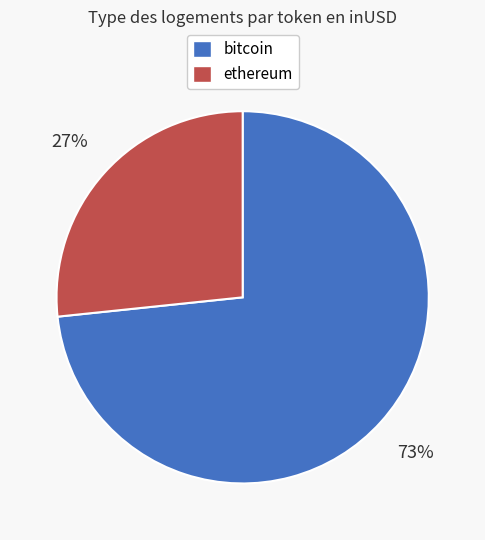

True or false: ethereum accounts for 27% of the total.

True